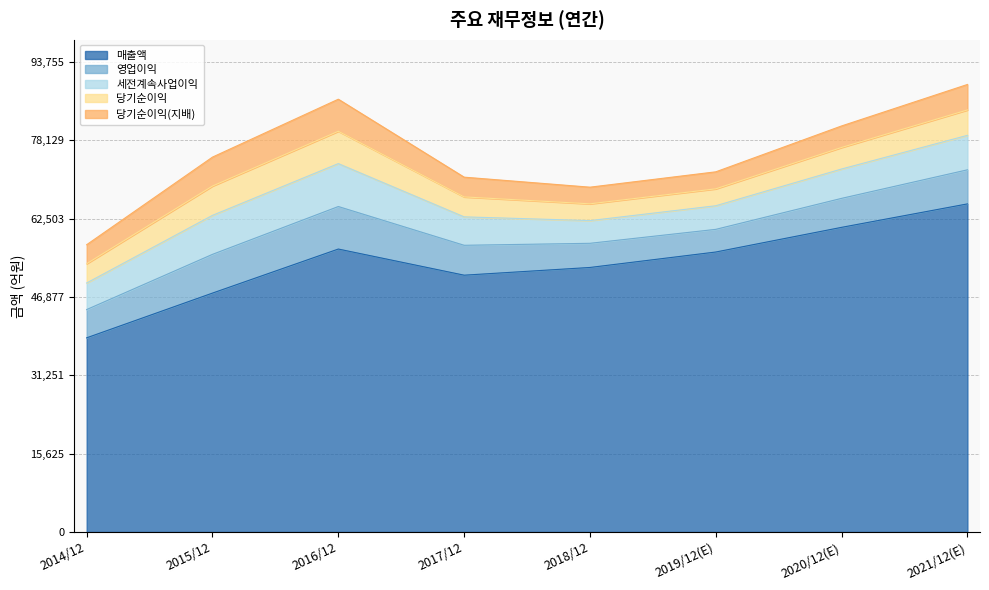

True or false: 당기순이익(지배) and 세전계속사업이익 cross at least once.

False